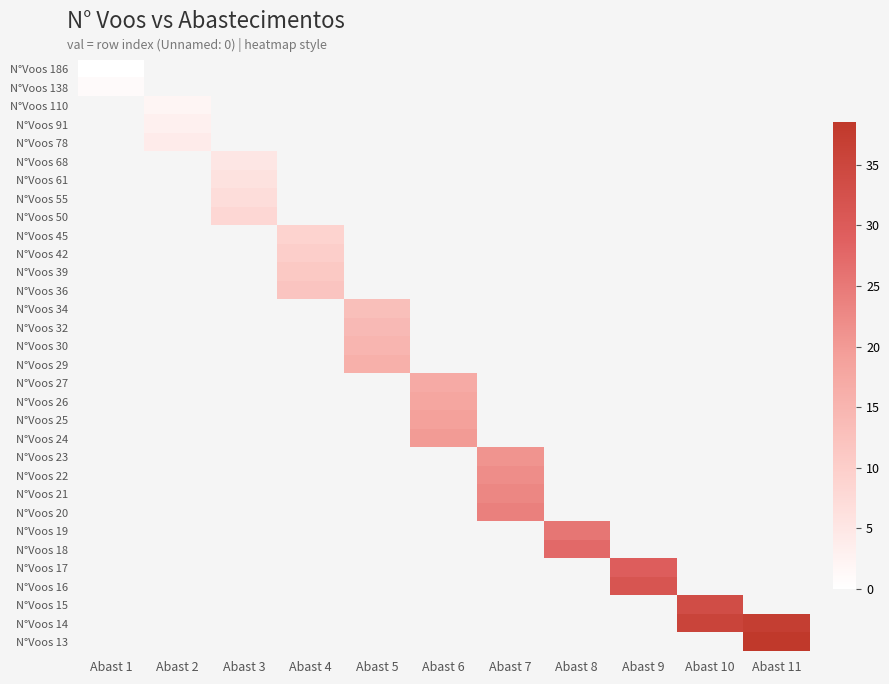

Is the value of N°Voos 110 at Abast 6 greater than the value of N°Voos 15 at Abast 5?

No